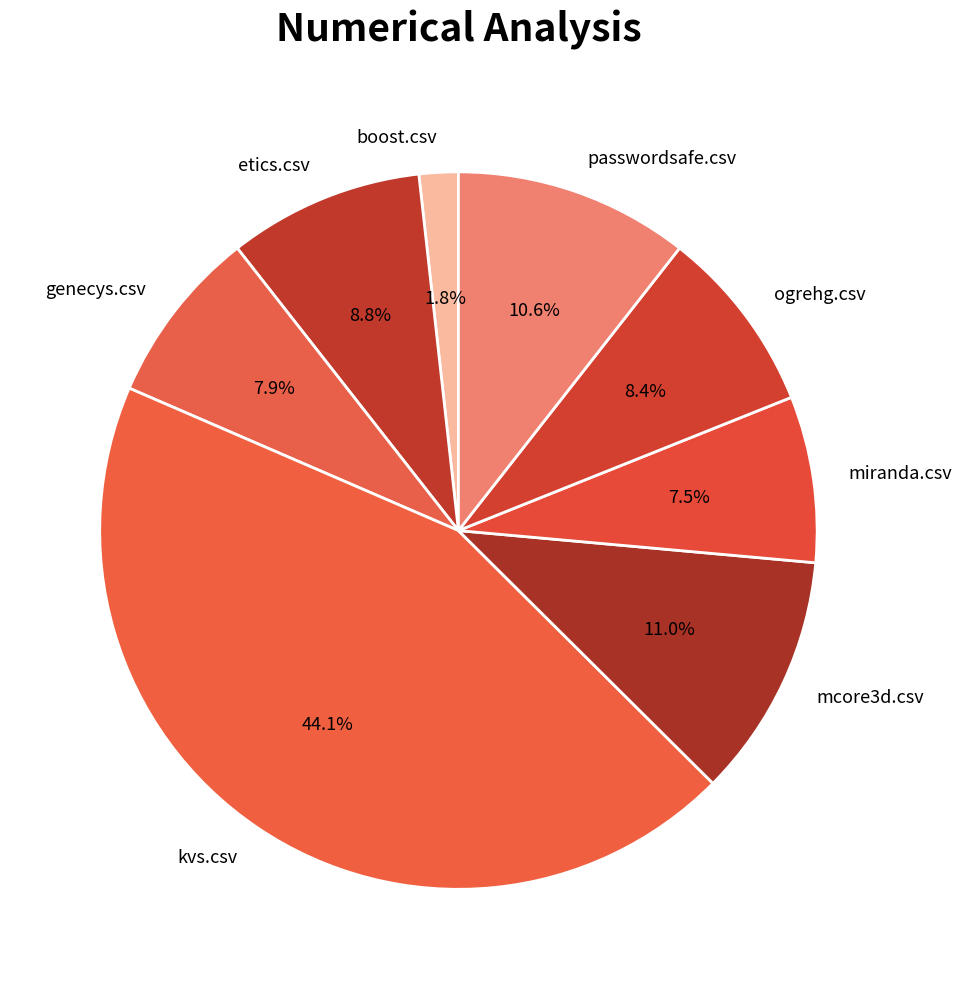

Does any single category account for the majority?

No